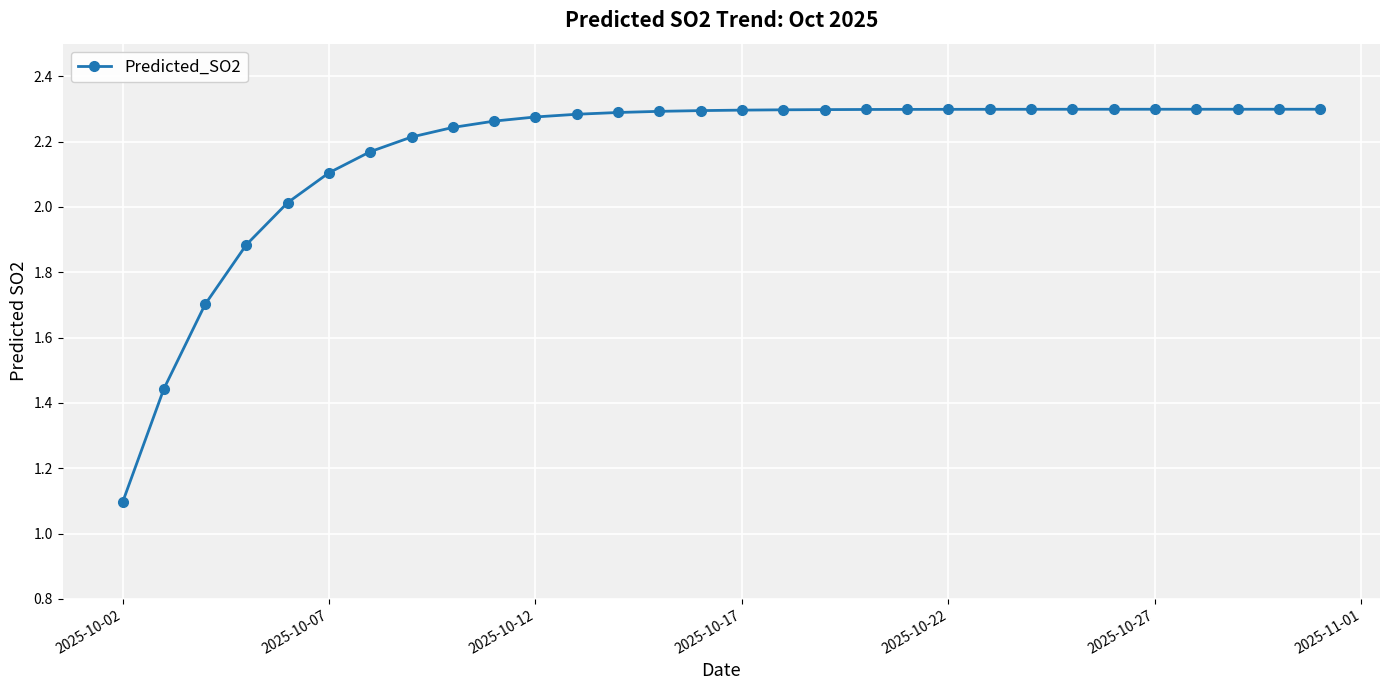

What is the difference between the second highest and second lowest values?

0.9